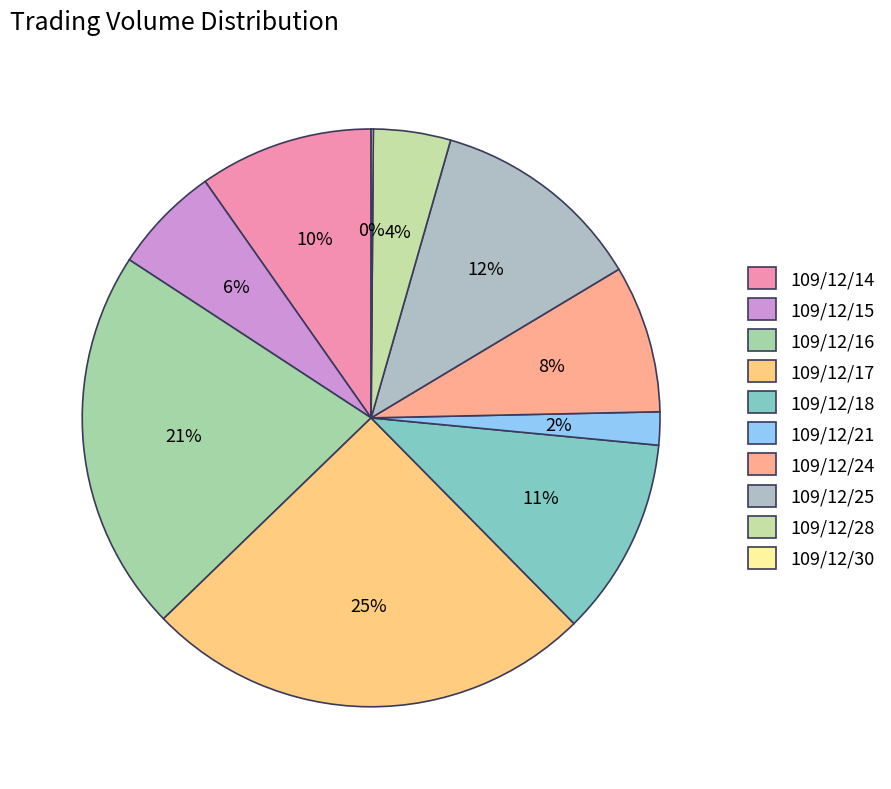

Which category has the biggest portion of the pie?

109/12/17